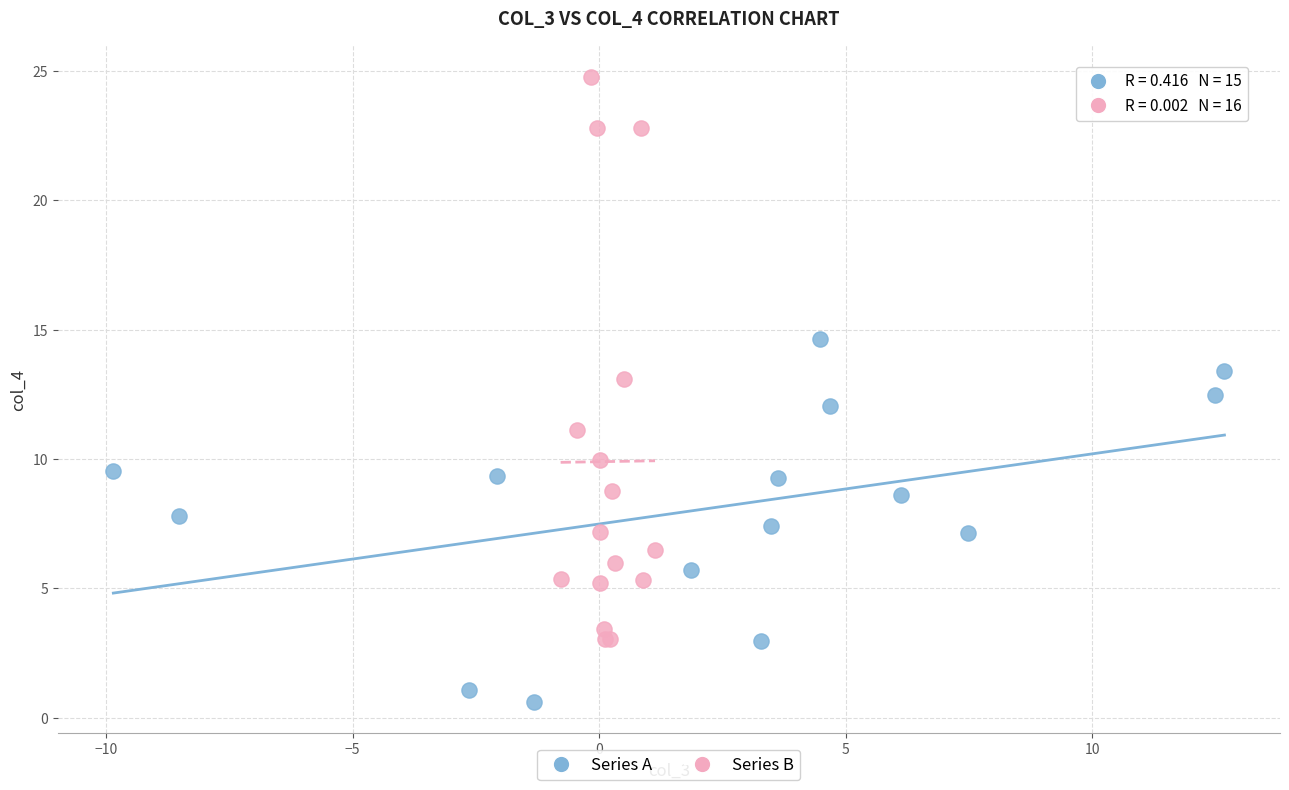

Which series reaches the maximum Y coordinate?

Series B